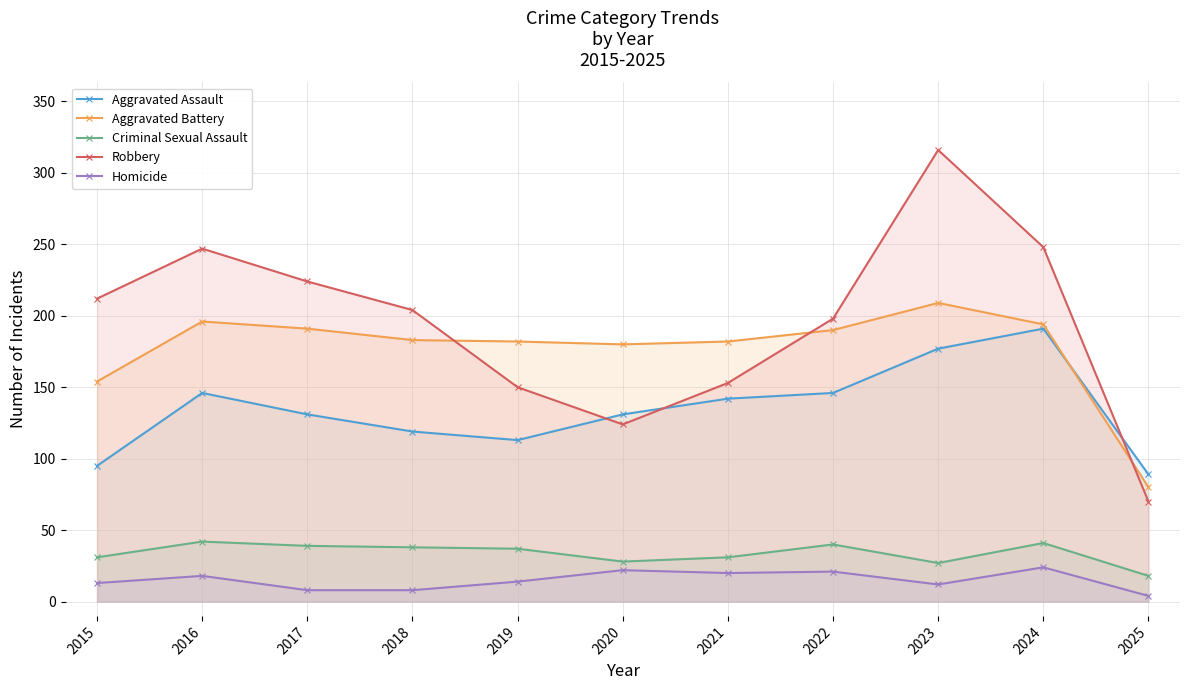

At how many categories does at least one series exceed 57?

11